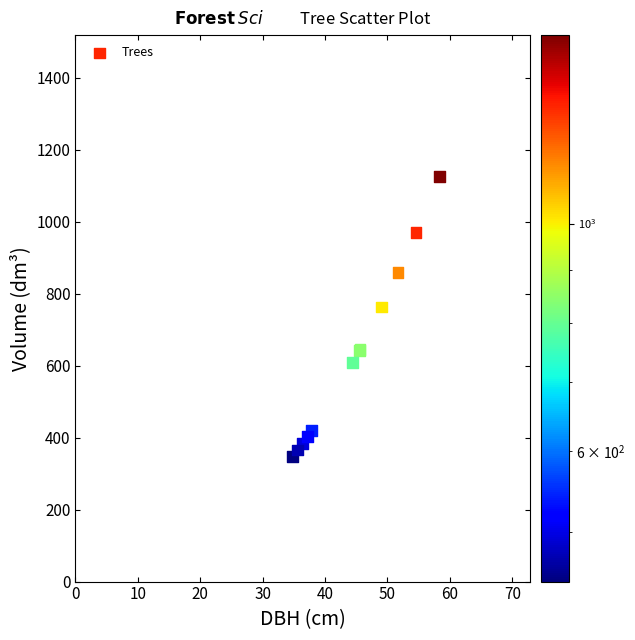

What Y value in the scatter plot is closest to 735?

763.1